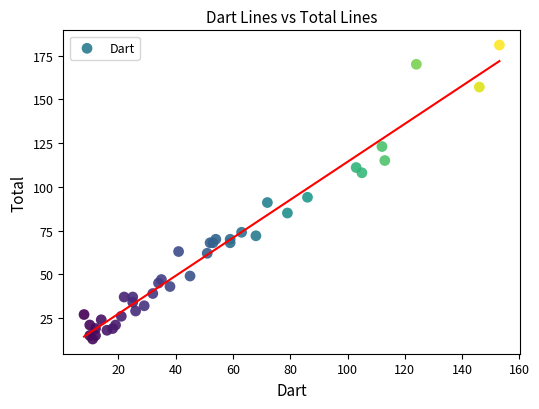

What Y value in the scatter plot is closest to 97?

94